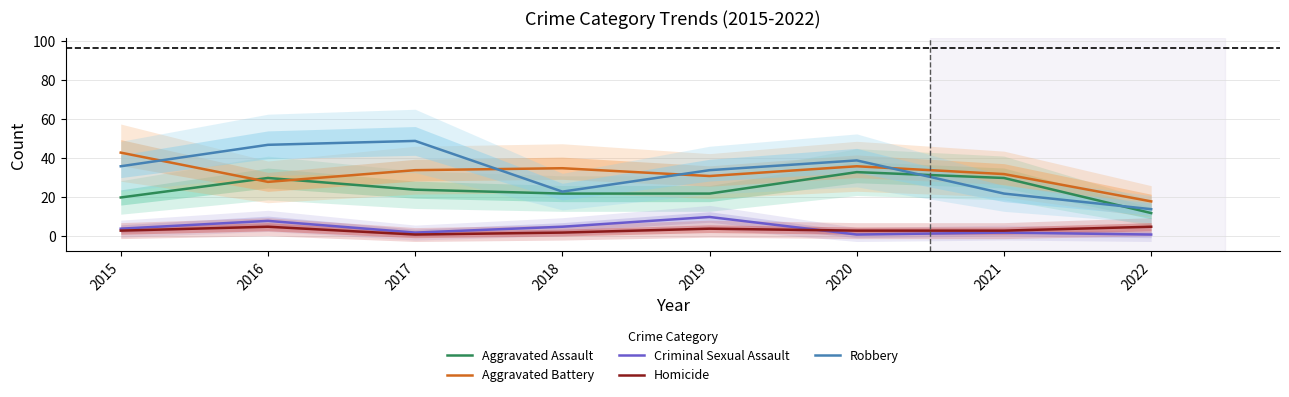

Reading left to right, transcribe all the data shown in this chart.

Aggravated Assault: 2015=20	2016=30	2017=24	2018=22	2019=22	2020=33	2021=30	2022=12
Aggravated Battery: 2015=43	2016=28	2017=34	2018=35	2019=31	2020=36	2021=32	2022=18
Criminal Sexual Assault: 2015=4	2016=8	2017=2	2018=5	2019=10	2020=1	2021=2	2022=1
Homicide: 2015=3	2016=5	2017=1	2018=2	2019=4	2020=3	2021=3	2022=5
Robbery: 2015=36	2016=47	2017=49	2018=23	2019=34	2020=39	2021=22	2022=14